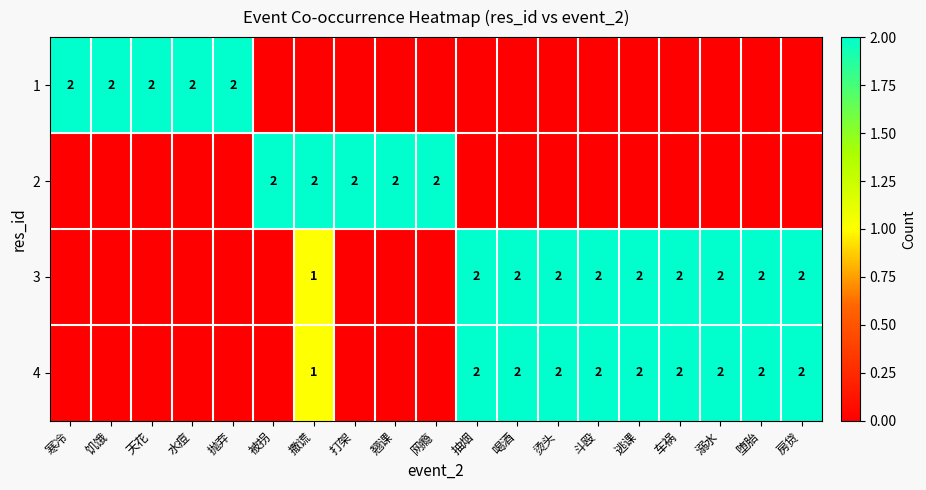

What is the total value across all series at 烫头?

4